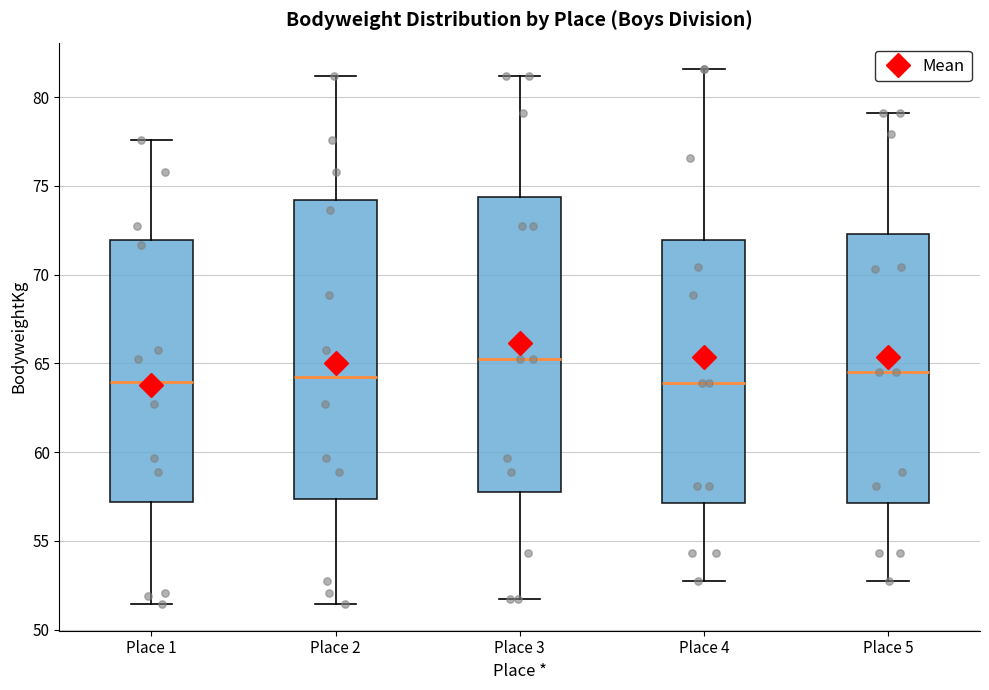

Reading left to right, read every box against the y-axis: the position of its median line, the range the box covers, and the ends of its whiskers. The values are not printed on the chart, so give them approximately, as read against the axis.

Place 1: median 64.0, box 57.0 to 72.0, whiskers 51.5 to 77.5
Place 2: median 64.0, box 57.5 to 74.0, whiskers 51.5 to 81.0
Place 3: median 65.0, box 57.5 to 74.5, whiskers 51.5 to 81.0
Place 4: median 64.0, box 57.0 to 72.0, whiskers 52.5 to 81.5
Place 5: median 64.5, box 57.0 to 72.5, whiskers 52.5 to 79.0